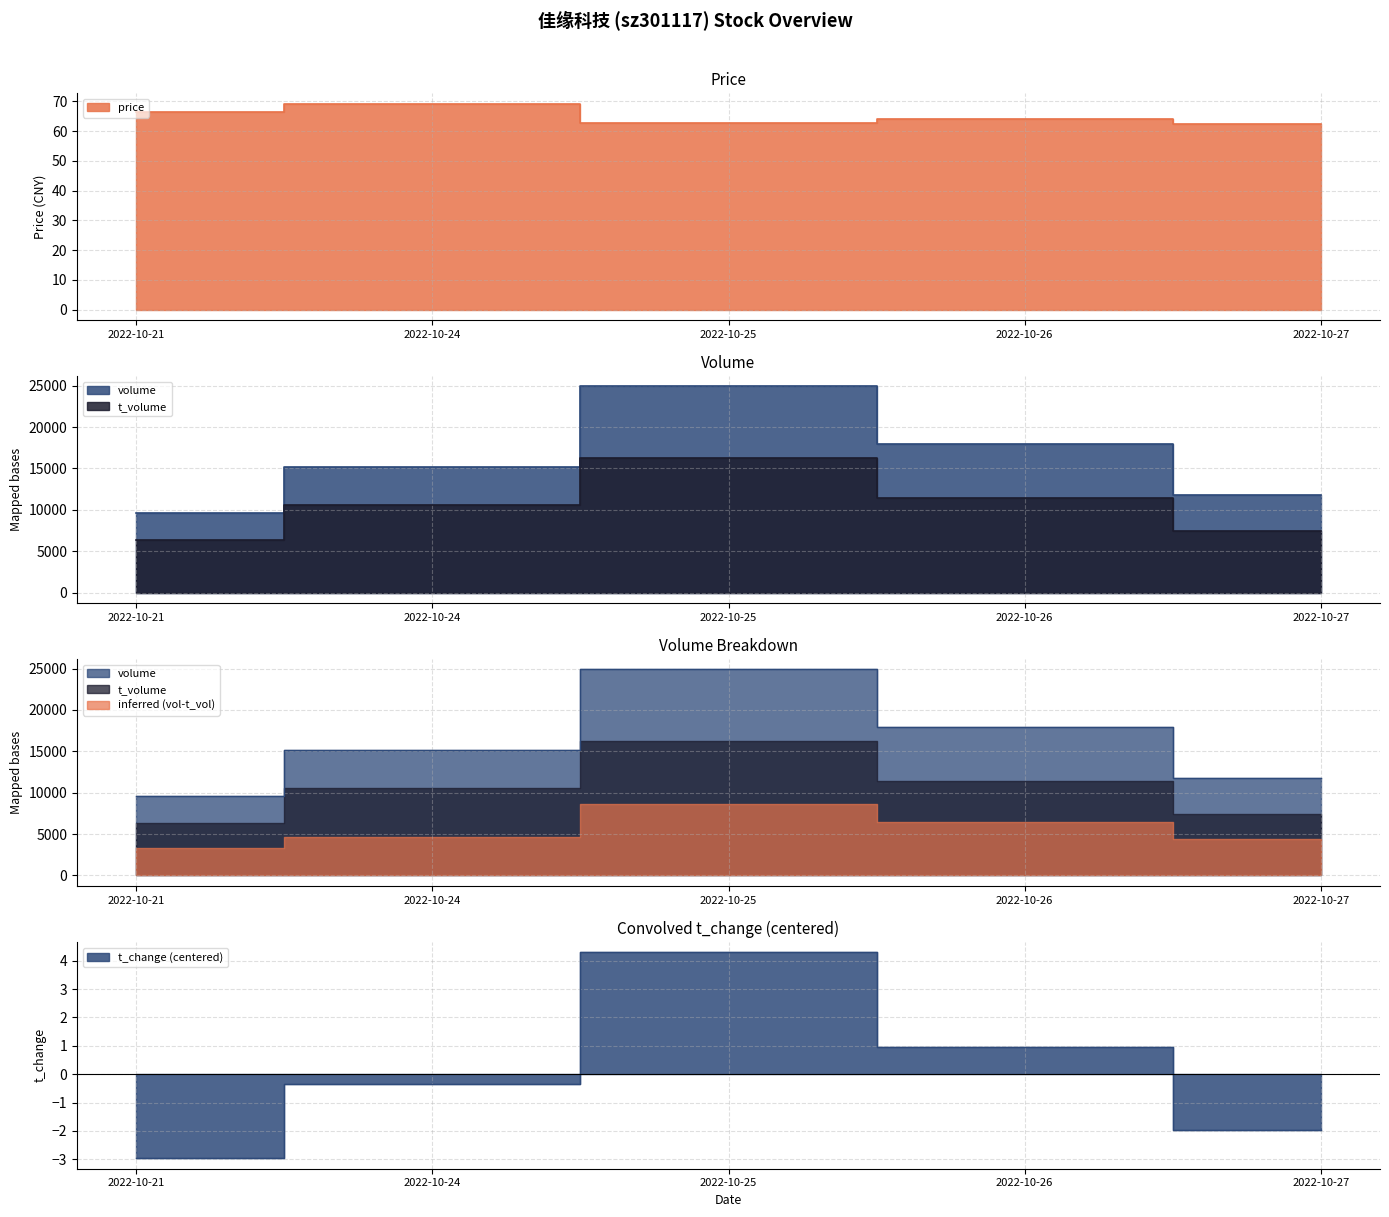

How many data points in price are less than 64?

2